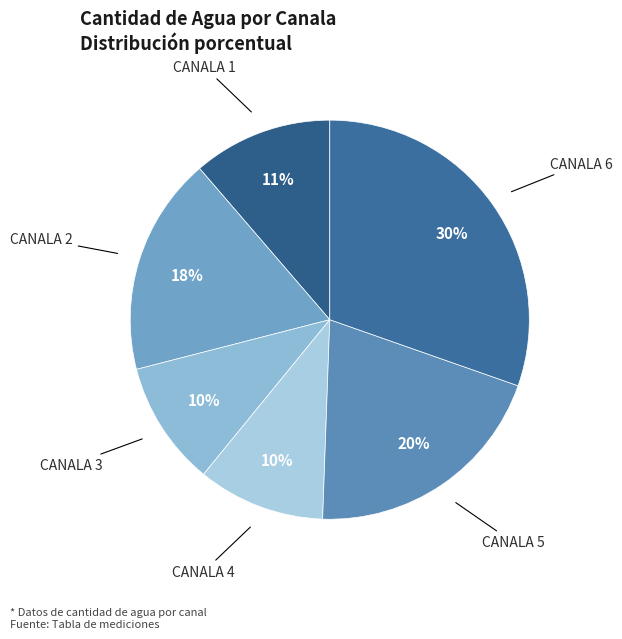

Is it true that CANALA 6 is 17% of the pie?

False